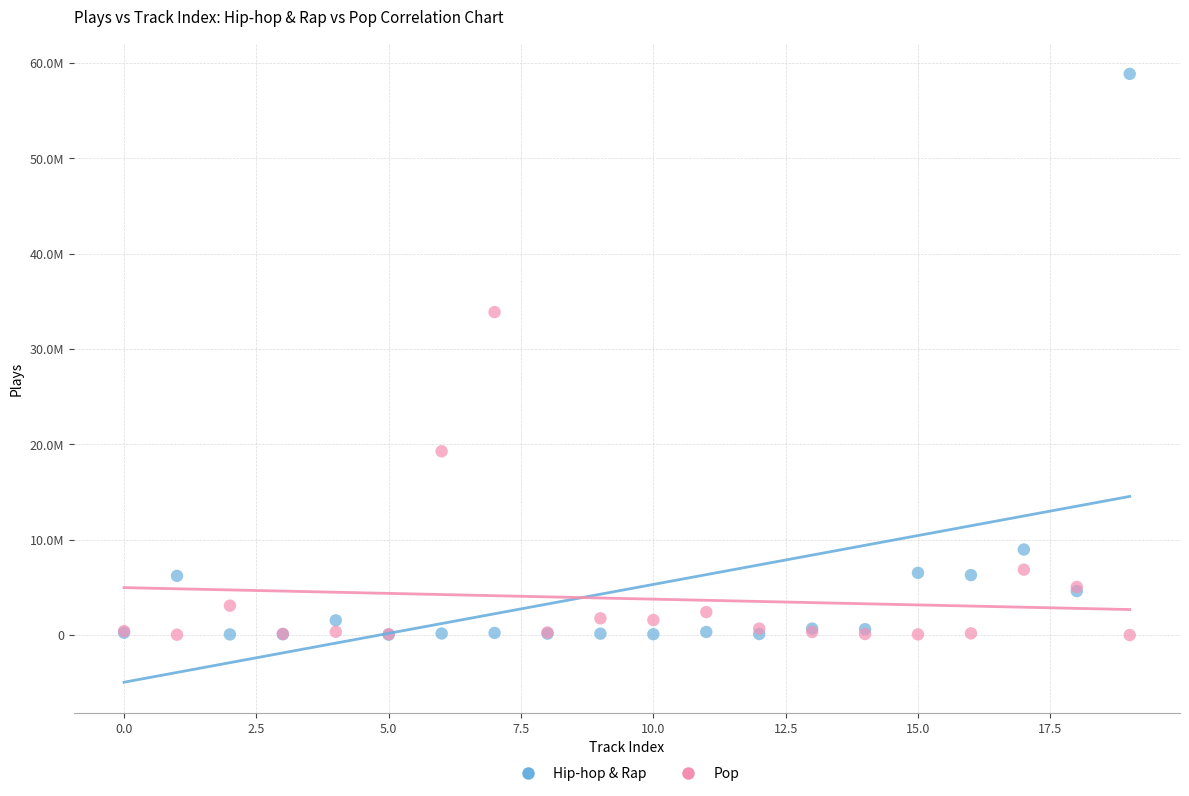

What are all the series names shown in the legend?

Hip-hop & Rap, Pop